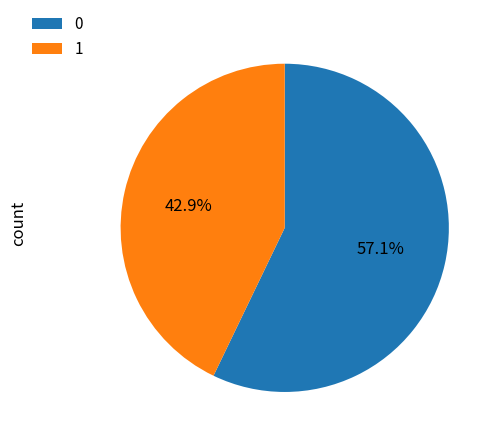

How many segments does this pie chart have?

2